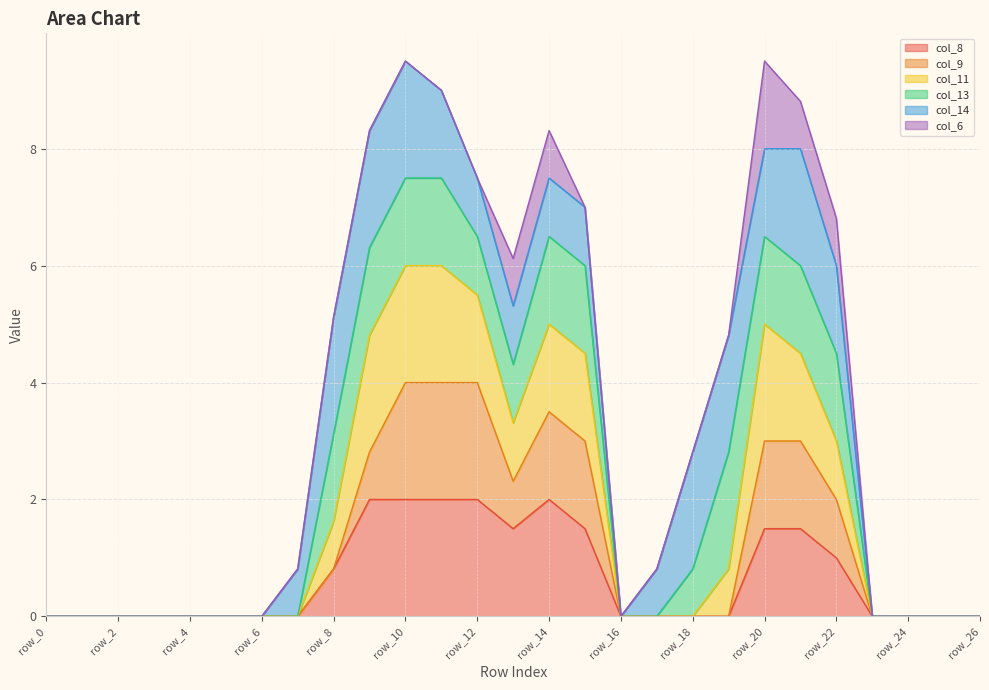

In col_9, how many points are higher than both neighbors (excluding endpoints)?

1